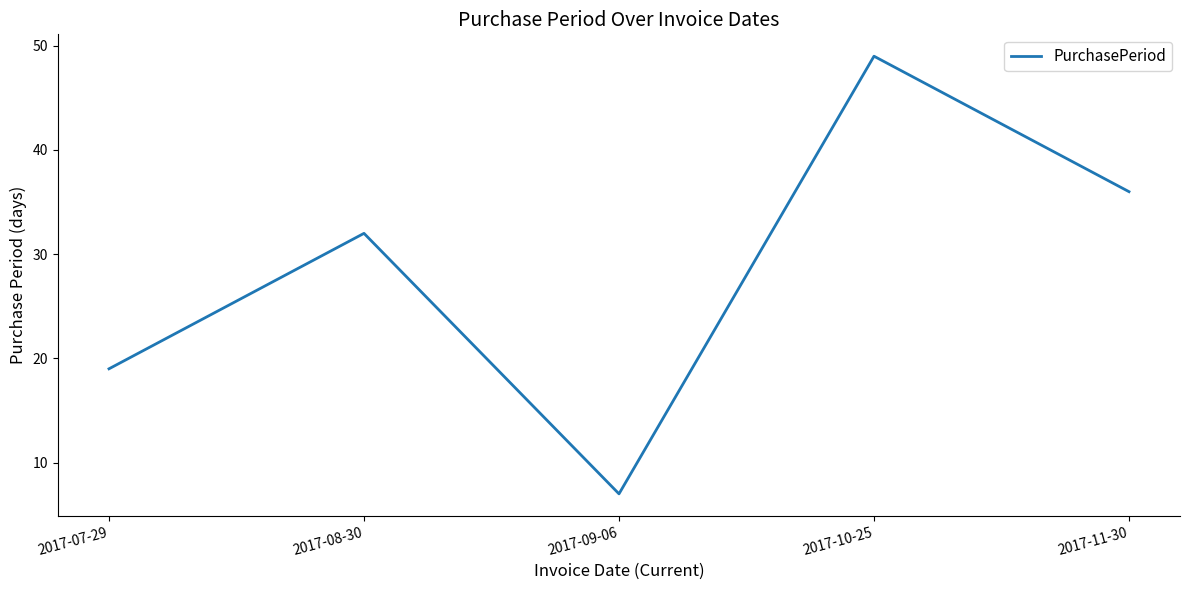

What is the ratio of the value at 2017-08-30 to the value at 2017-07-29?

1.7